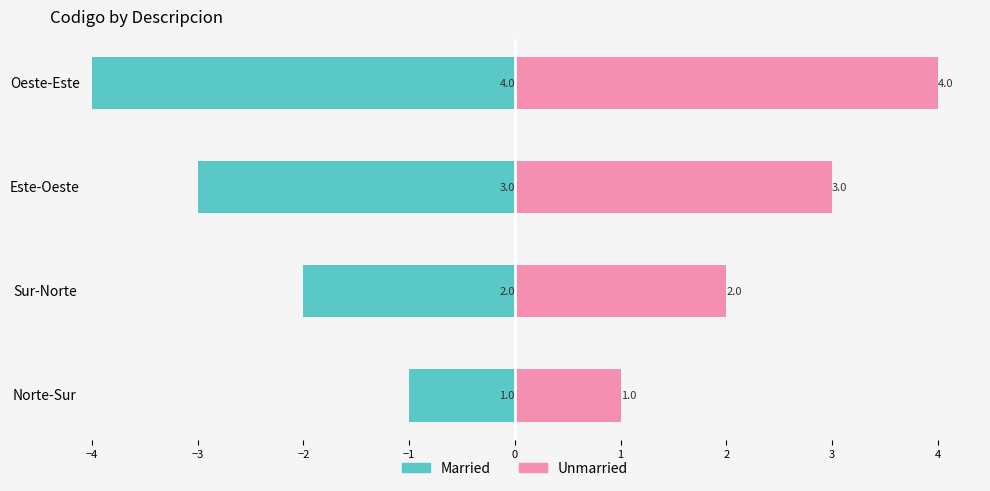

List the series in order of their peak value, highest first.

Unmarried, Married